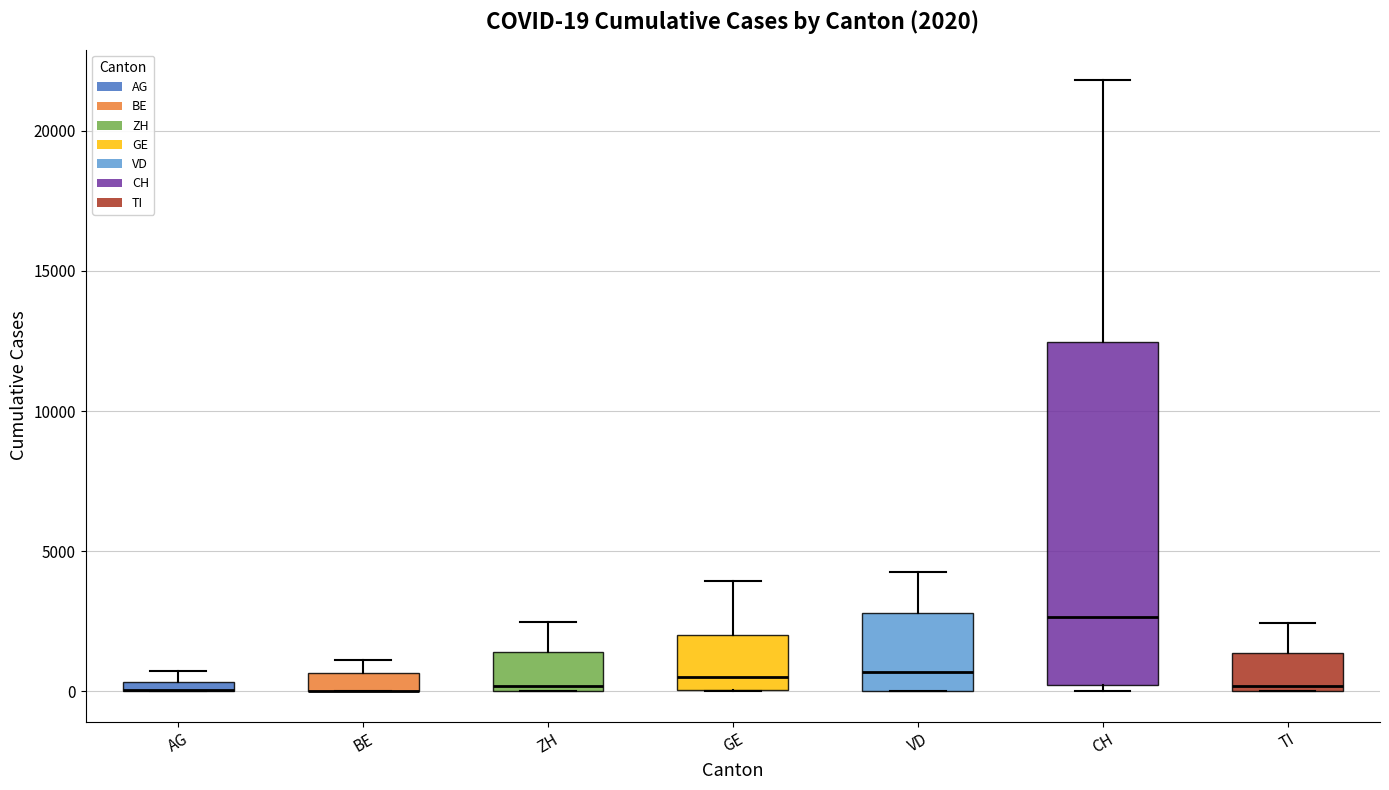

Which box is the tallest, from its lower edge to its upper edge?

CH